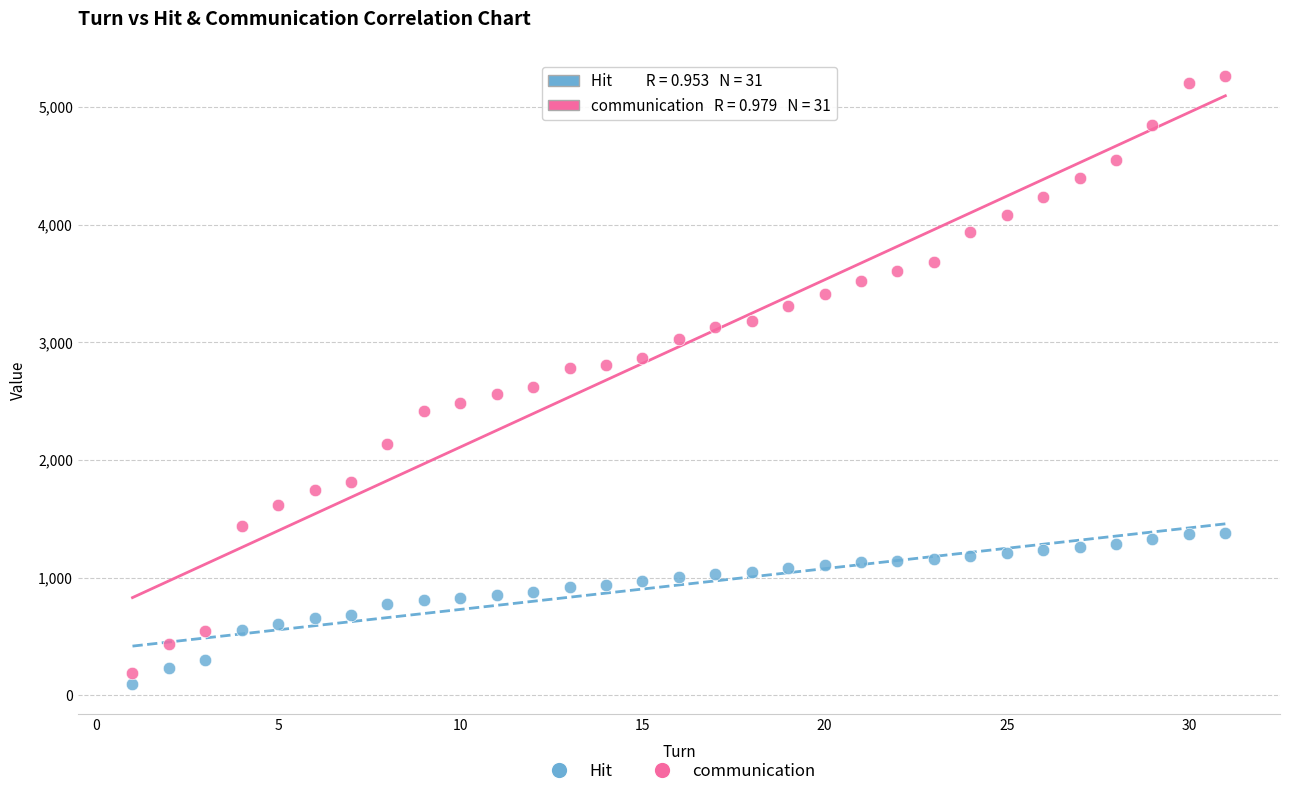

Which series has the widest spread of Y values?

communication